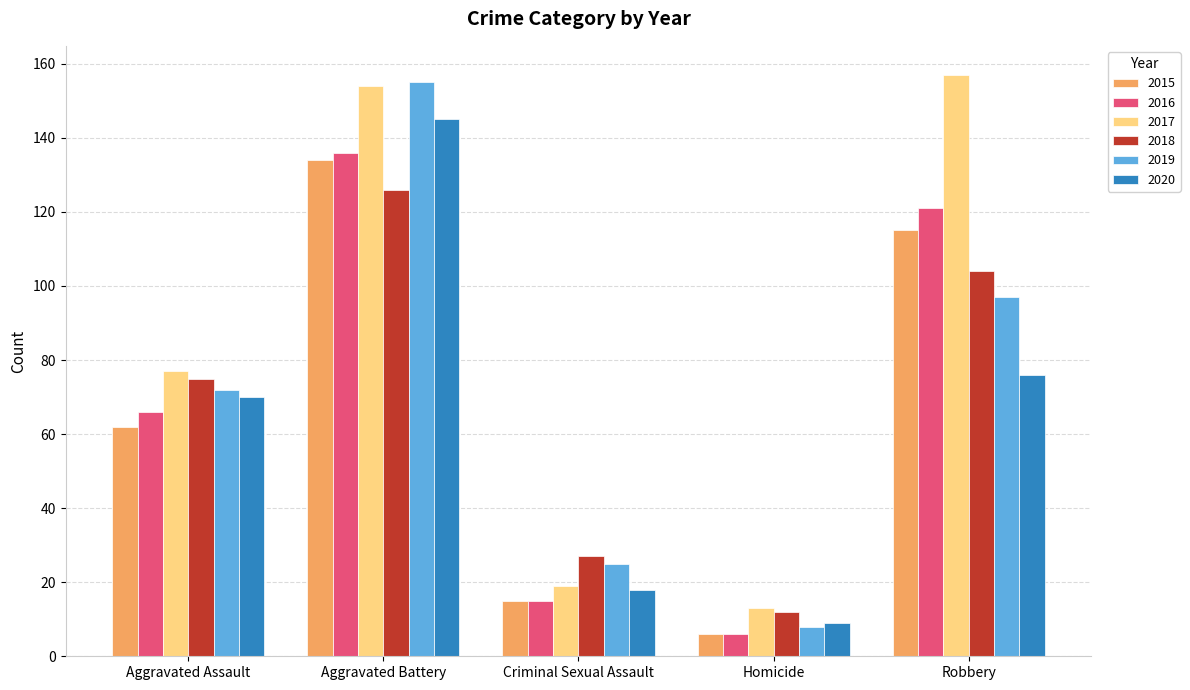

At which label is 2015 closest to 70?

Aggravated Assault